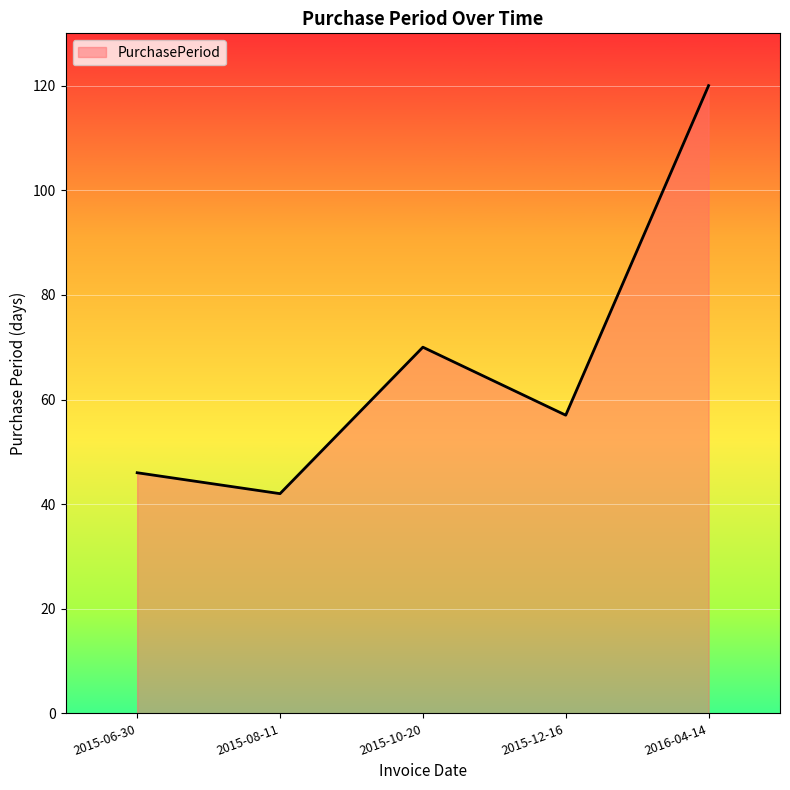

List the labels in order of value, smallest first.

2015-08-11, 2015-06-30, 2015-12-16, 2015-10-20, 2016-04-14